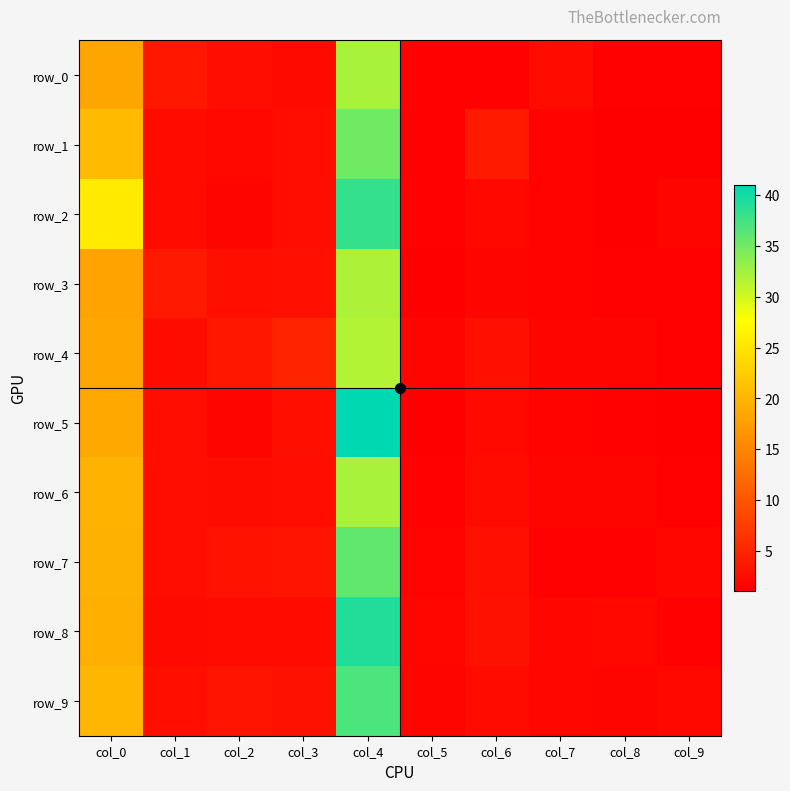

Is it true that row_7 equals 3.2 at col_3?

True